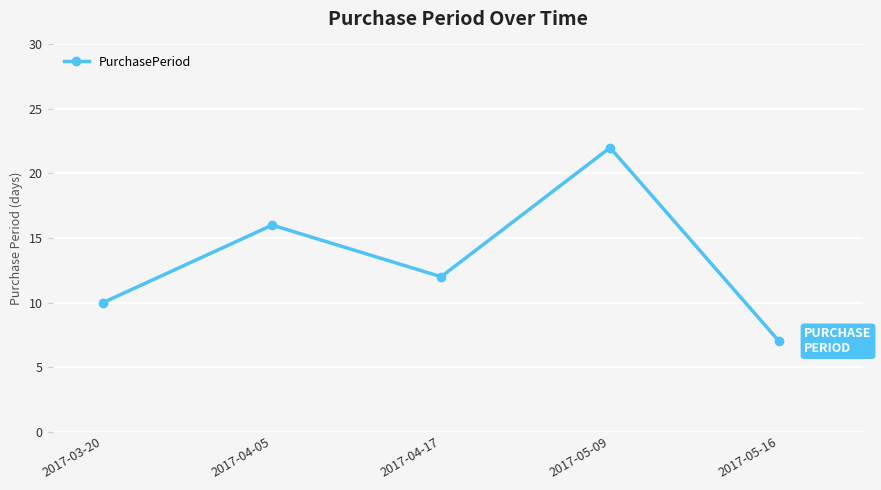

List the labels in order of value, smallest first.

2017-05-16, 2017-03-20, 2017-04-17, 2017-04-05, 2017-05-09